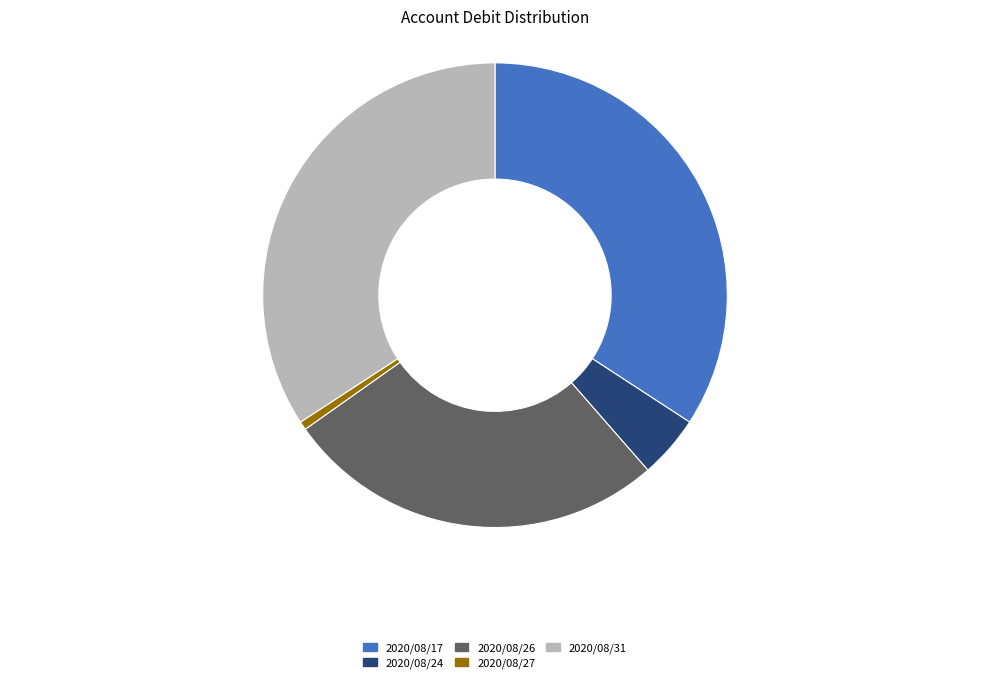

Is there any slice that represents more than half of the pie?

No